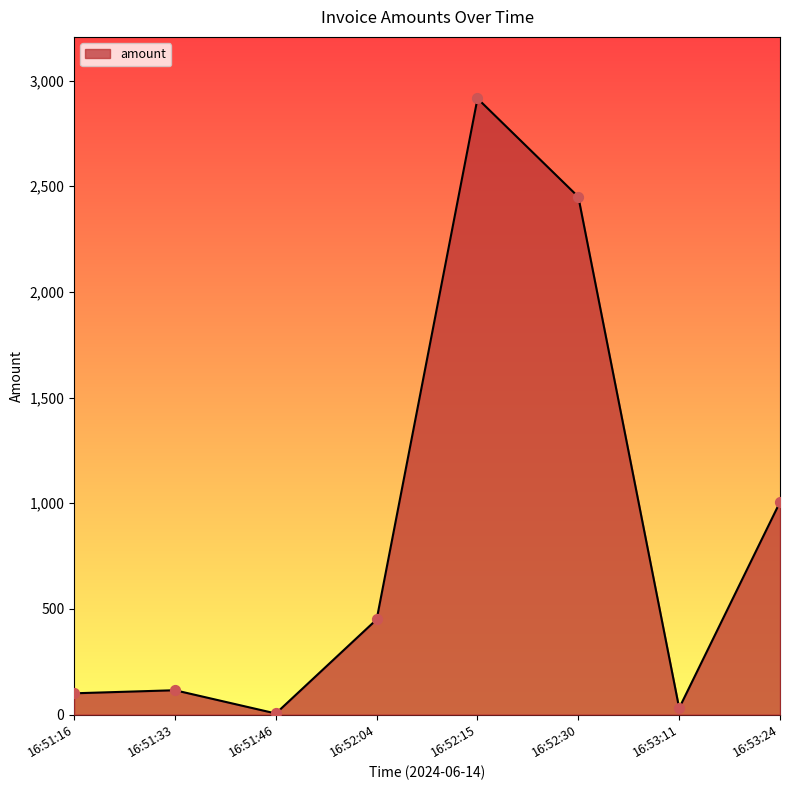

Between 16:53:24 and 16:53:11, which is larger?

16:53:24